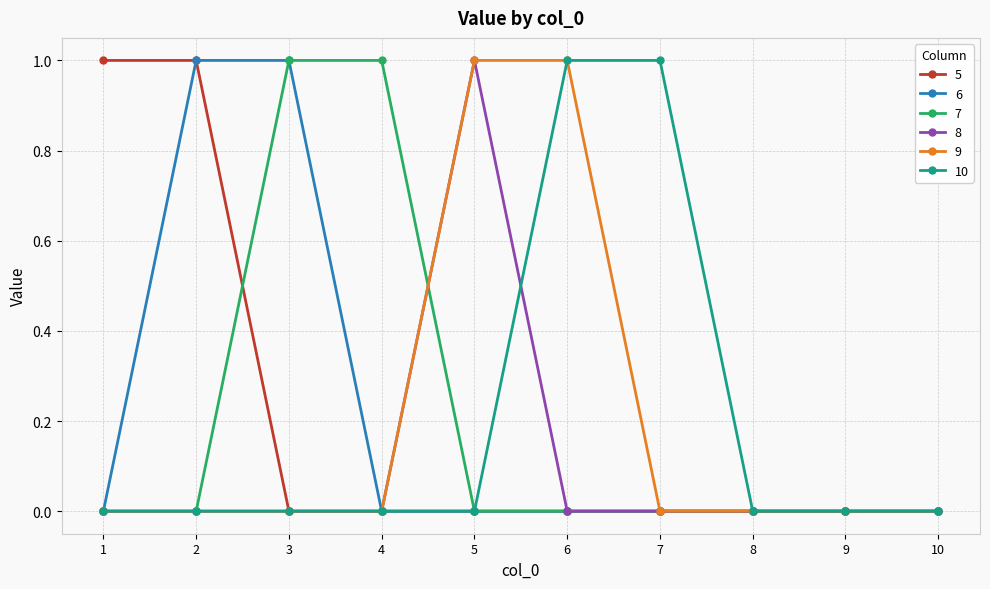

The 5 series shows 0 at 9. True or false?

True